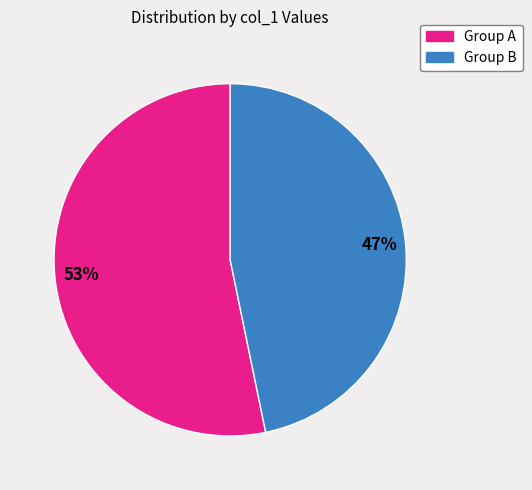

To the nearest percent, what is the average slice percentage?

50%